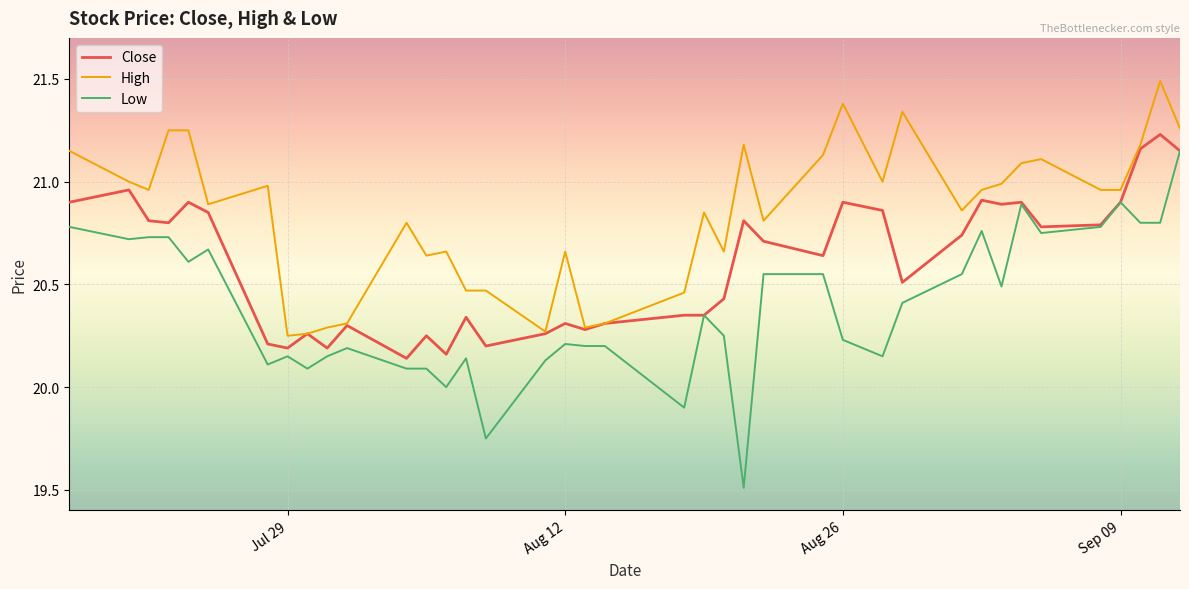

What are all the series names shown in the legend?

Close, High, Low